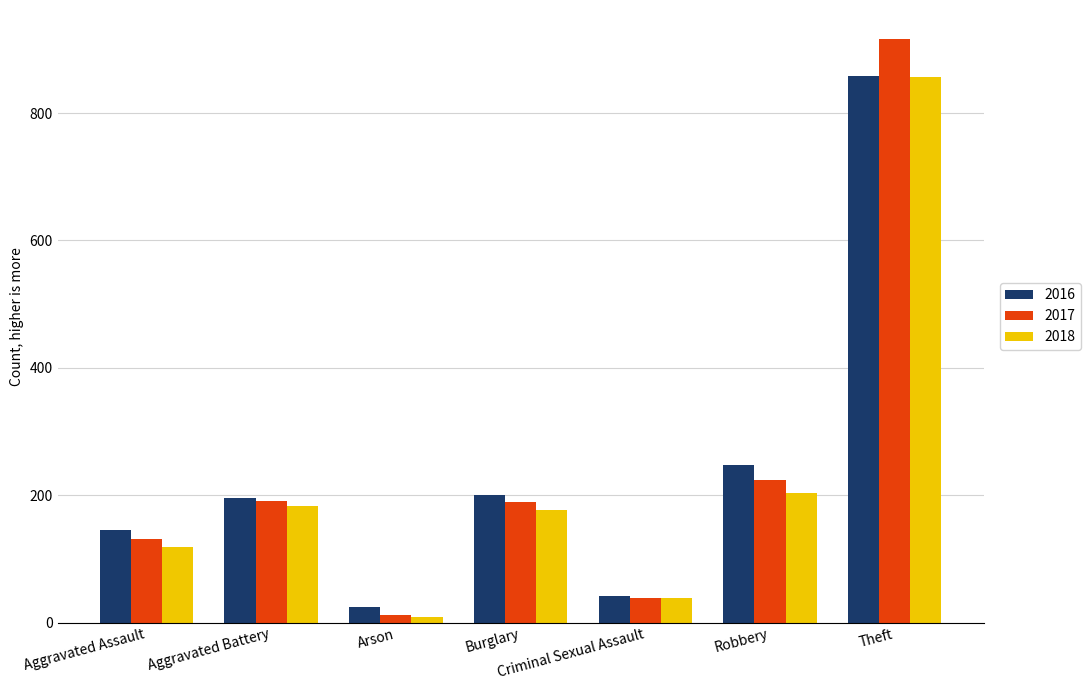

Is the value of 2018 at Theft greater than the value of 2016 at Arson?

Yes